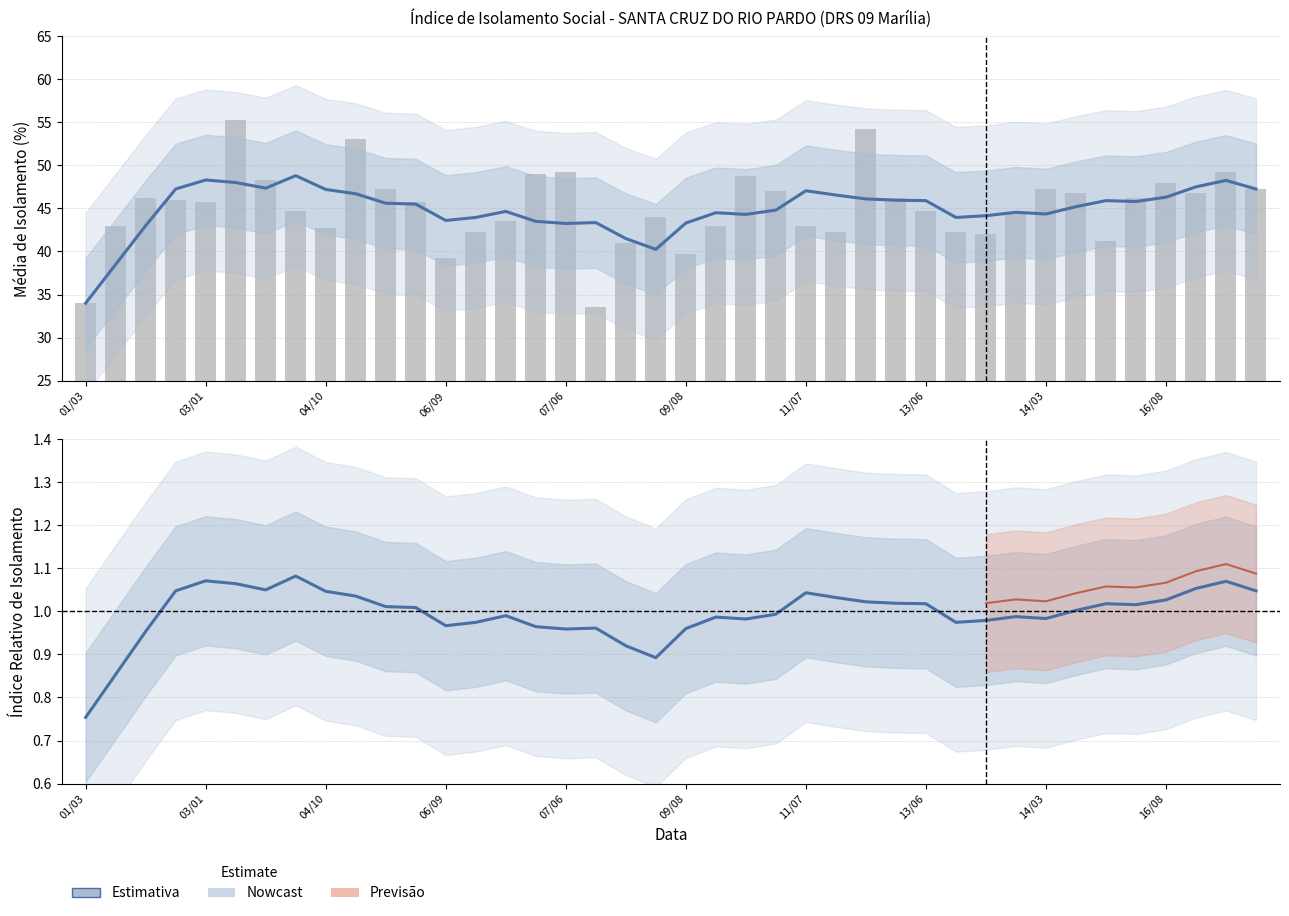

What is the ratio of the value at 01/03 to the value at 08/11?

0.8